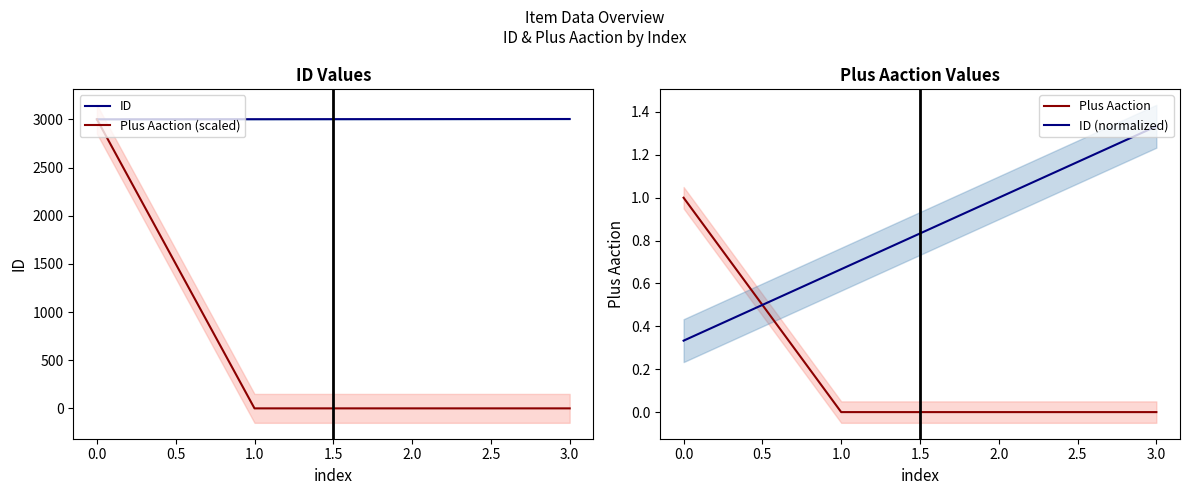

The value of Plus Aaction (scaled) at 0.0 is 3001. True or false?

True